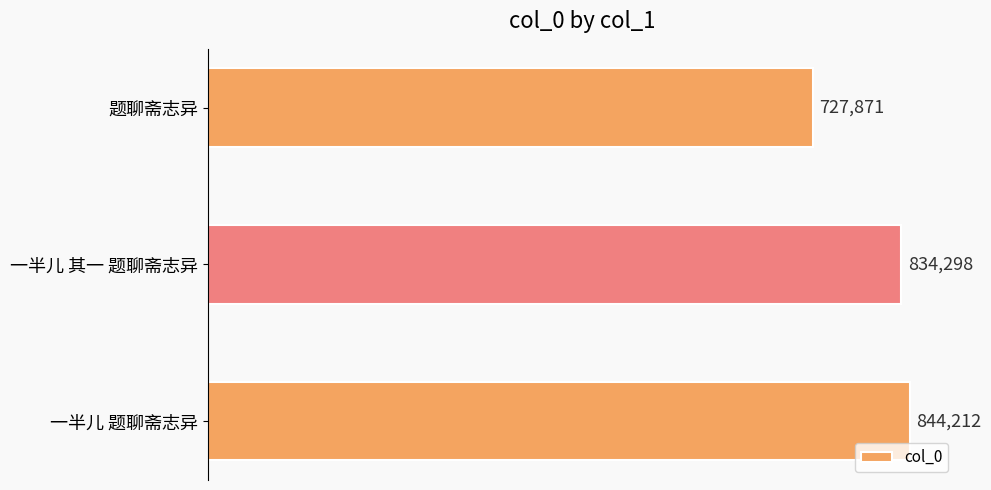

What is the change in value from 一半儿 题聊斋志异 to 一半儿 其一 题聊斋志异?

-9914